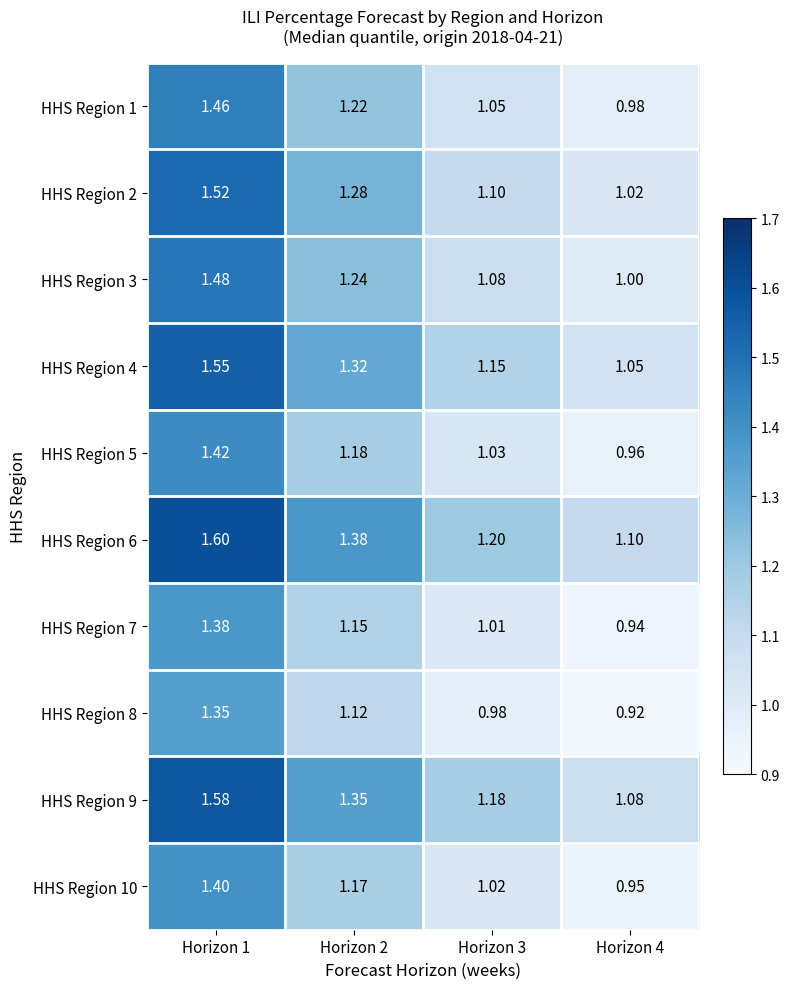

Which series has the largest total across all categories?

HHS Region 6